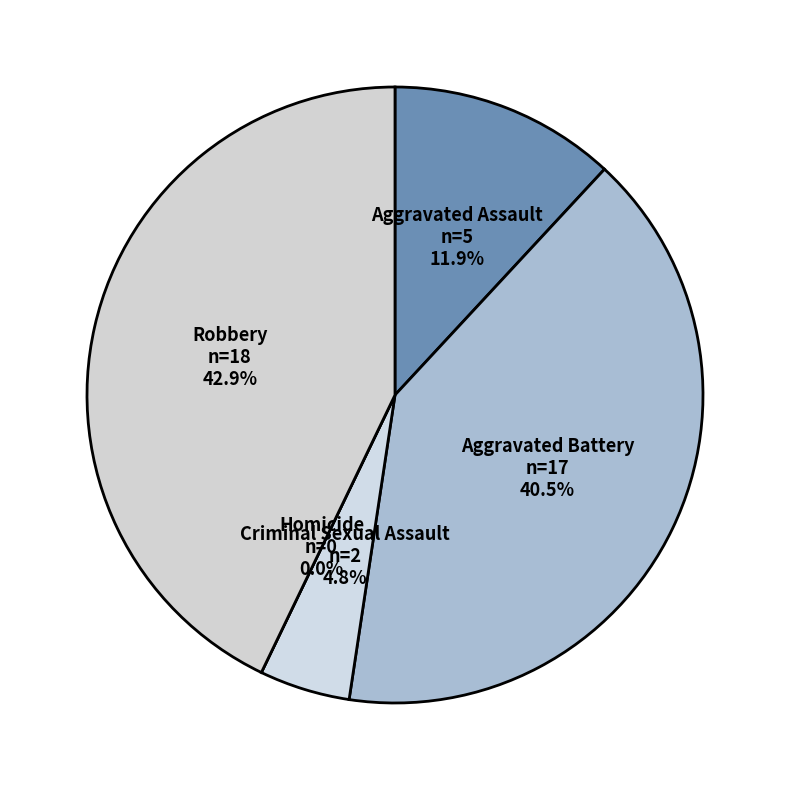

Between Aggravated Battery and Homicide, which is larger?

Aggravated Battery